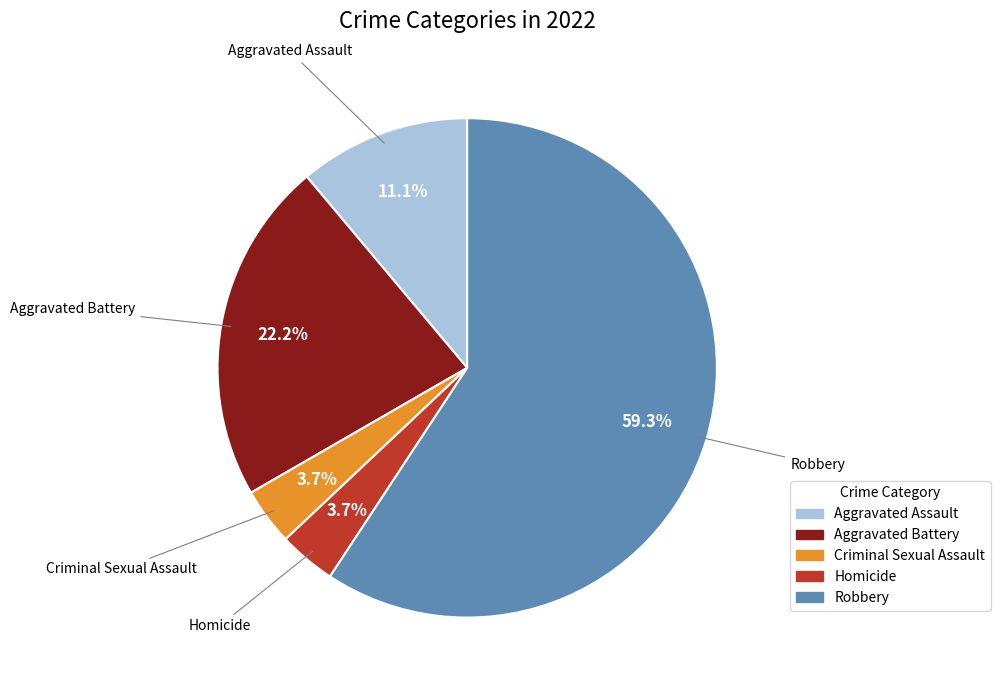

What is the majority slice?

Robbery